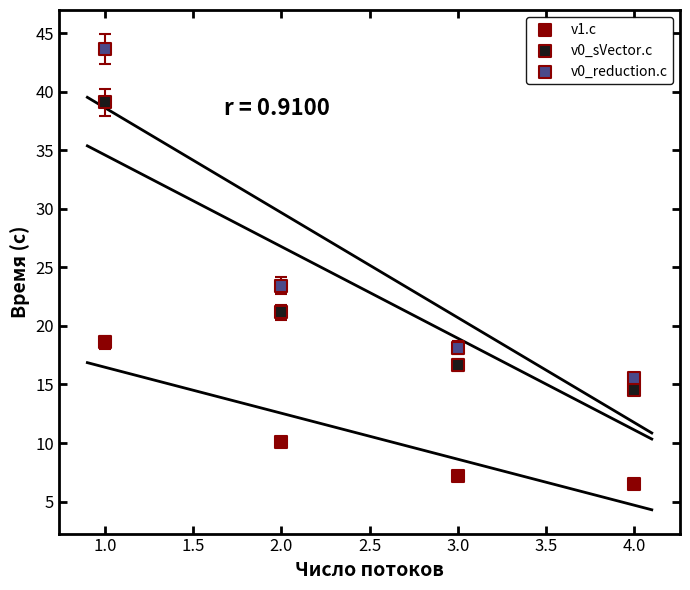

Which series contains the highest Y value?

v0_reduction.c